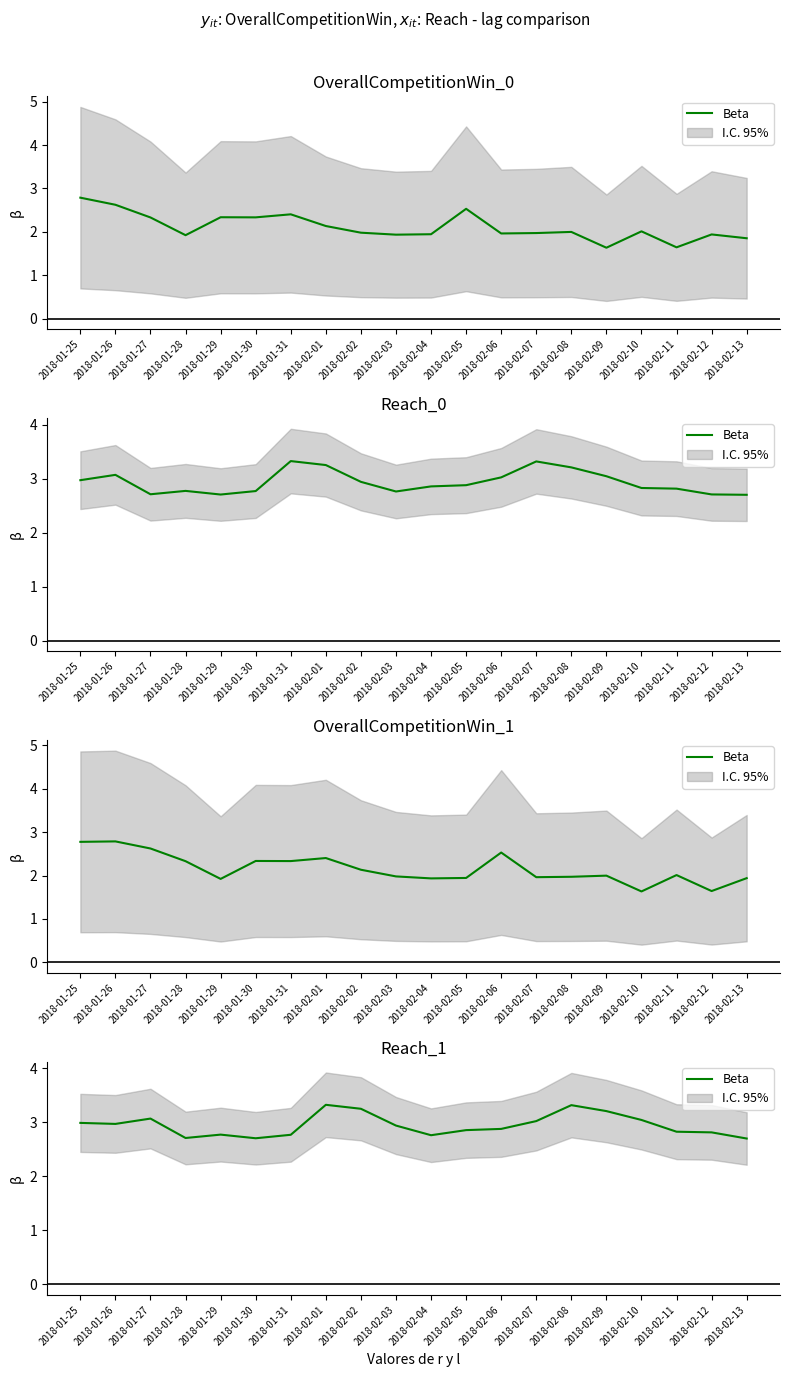

What position from the right is 2018-02-03?

11